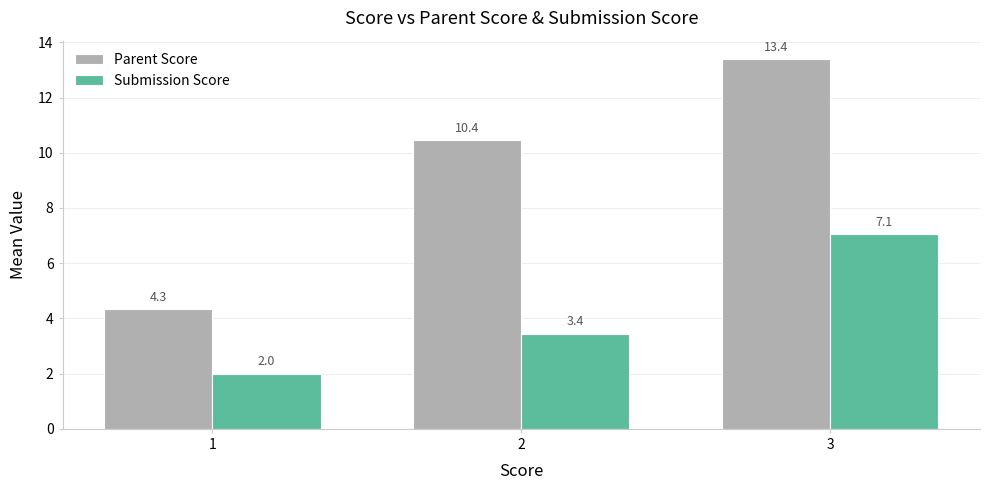

Which series has the largest range (max minus min)?

Parent Score